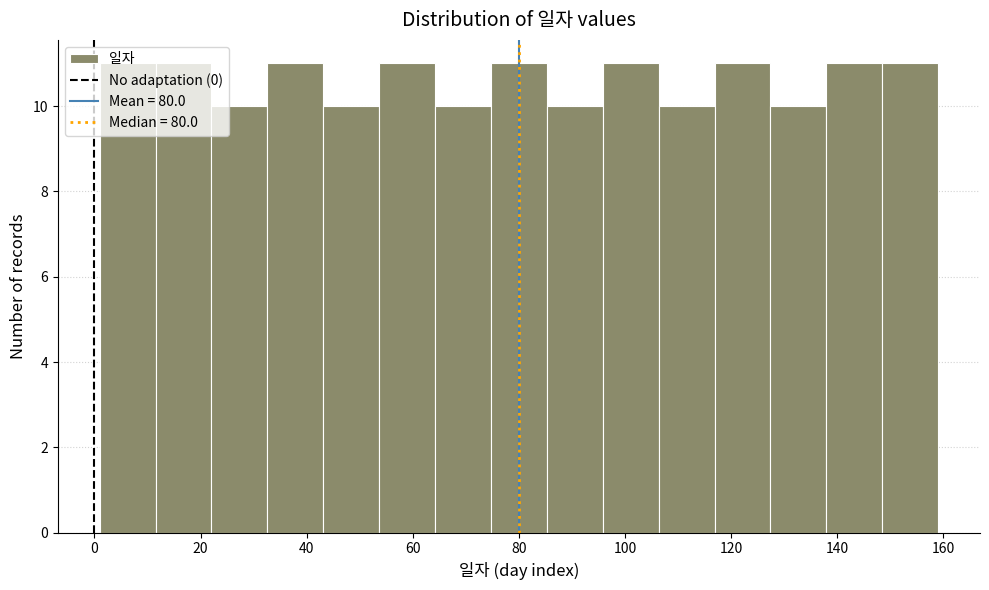

Reading left to right, list every bar in this chart as the range it spans on the x-axis followed by its height. Neither the bar edges nor the heights are printed on the chart, so give them approximately, as read against the axes.

2 to 12: 11
12 to 22: 11
22 to 32: 10
32 to 44: 11
44 to 54: 10
54 to 64: 11
64 to 74: 10
74 to 86: 11
86 to 96: 10
96 to 106: 11
106 to 116: 10
116 to 128: 11
128 to 138: 10
138 to 148: 11
148 to 160: 11